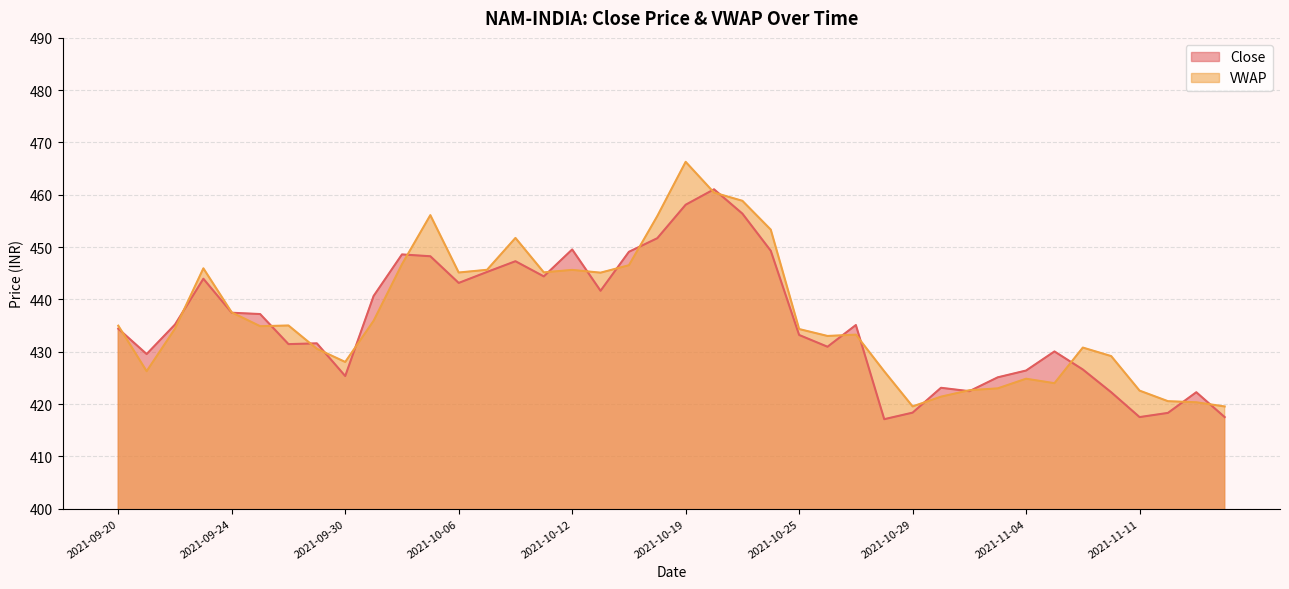

What is the label of the 38th point from the left?

2021-11-12